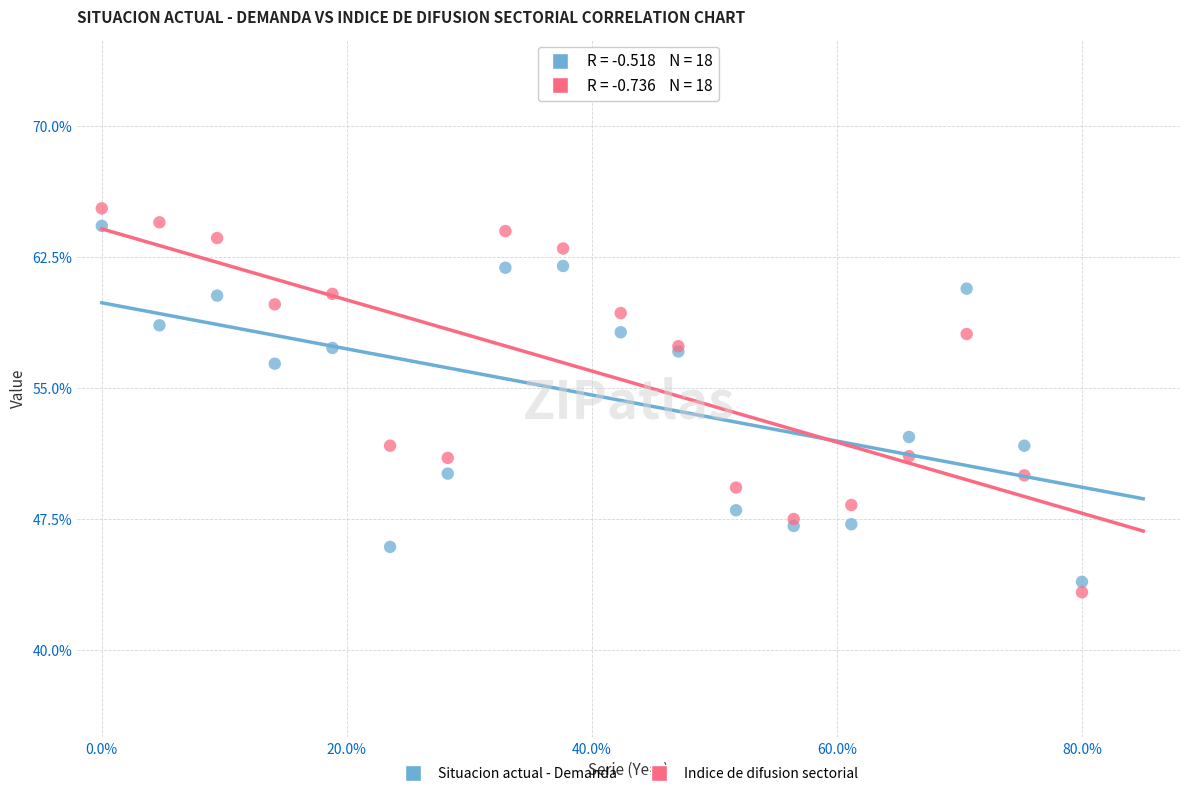

Which series reaches the minimum Y coordinate?

Indice de difusion sectorial